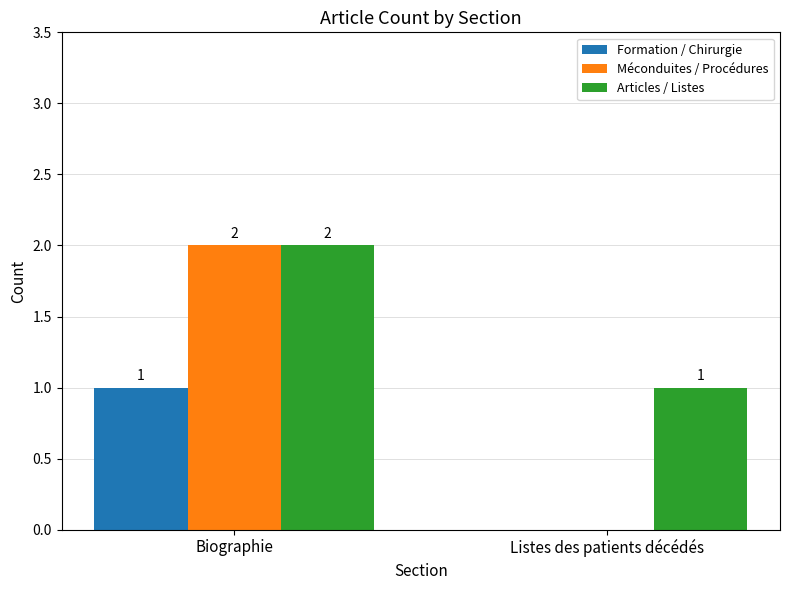

The value of Méconduites / Procédures at Biographie is 2. True or false?

True